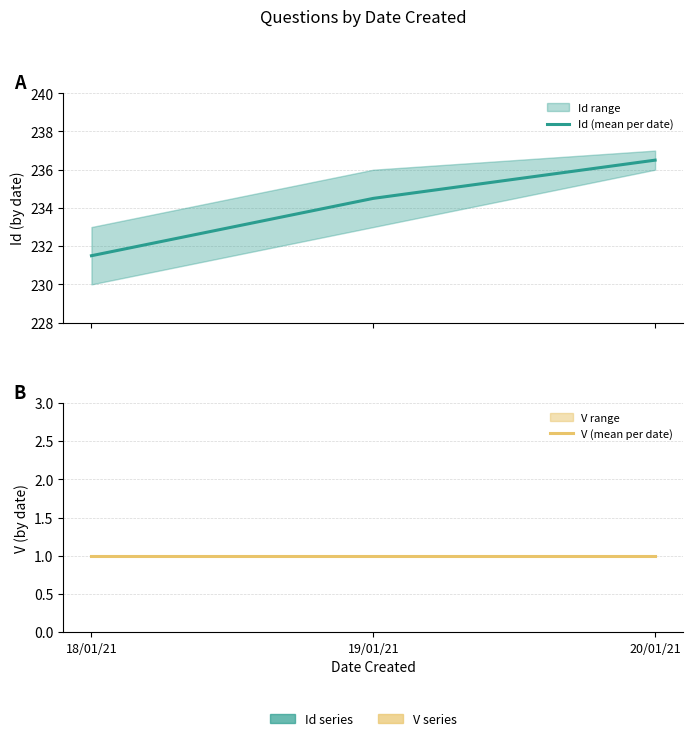

The value of V (mean per date) at 19/01/21 is 1.5. True or false?

False